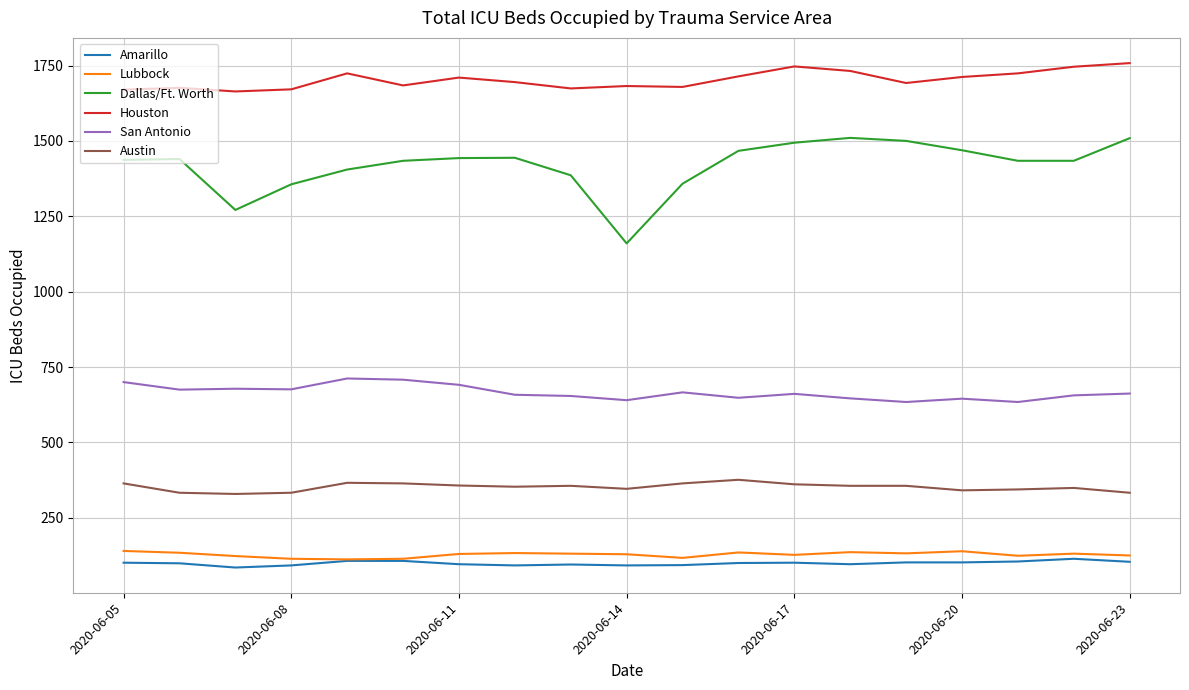

Which series has the widest spread of values?

Dallas/Ft. Worth